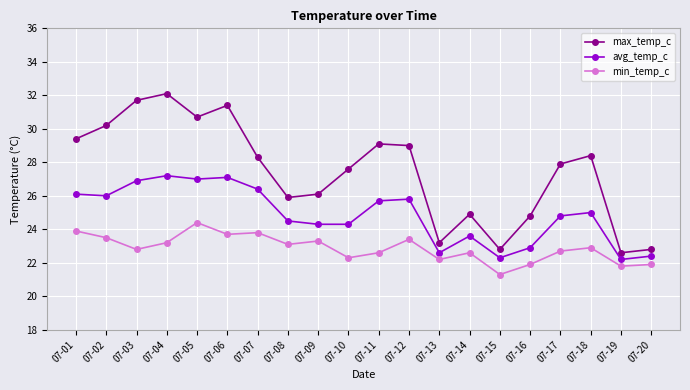

What is the average value of the min_temp_c series?

22.9